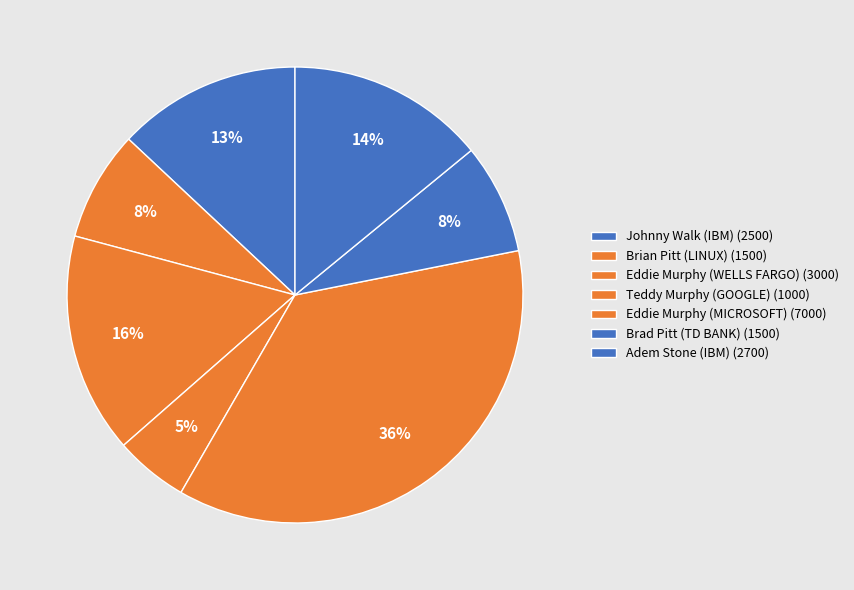

What is the change in value from Johnny Walk (IBM) to Adem Stone (IBM)?

+200